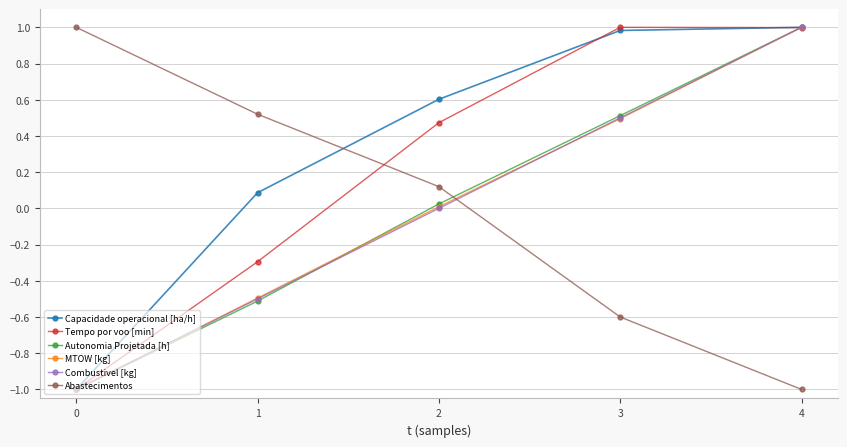

How many categories are shown in the chart?

5